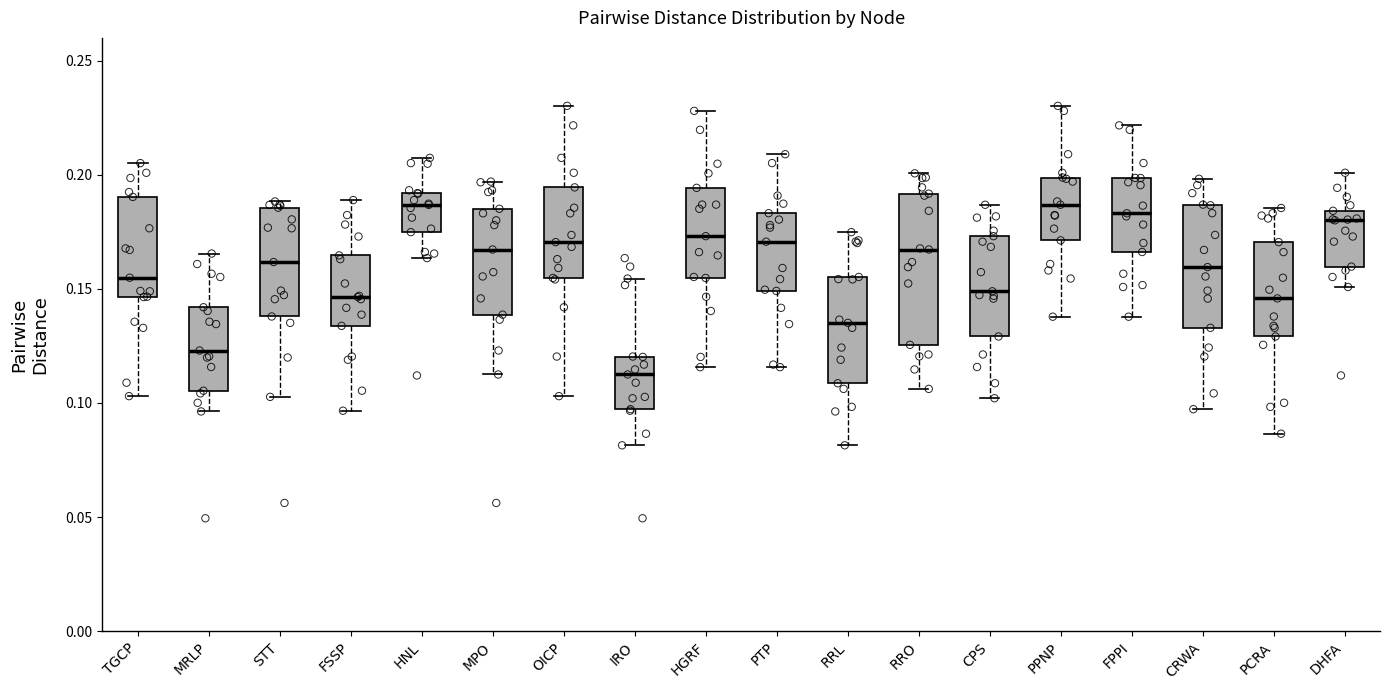

Where does the upper whisker of the box for PTP end on the y-axis? The values are not printed on the chart, so give them approximately, as read against the axis.

0.210